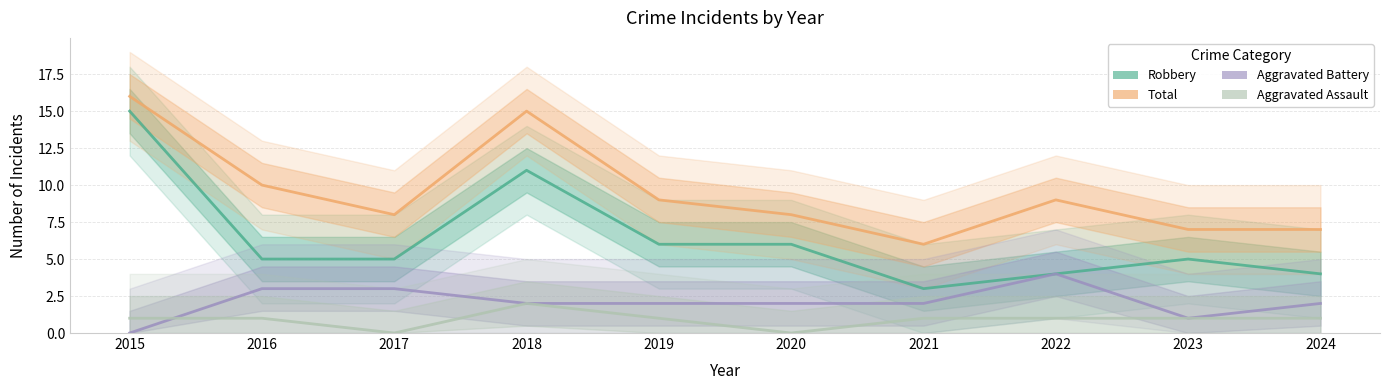

Where is Aggravated Battery nearest to the value 2?

2018